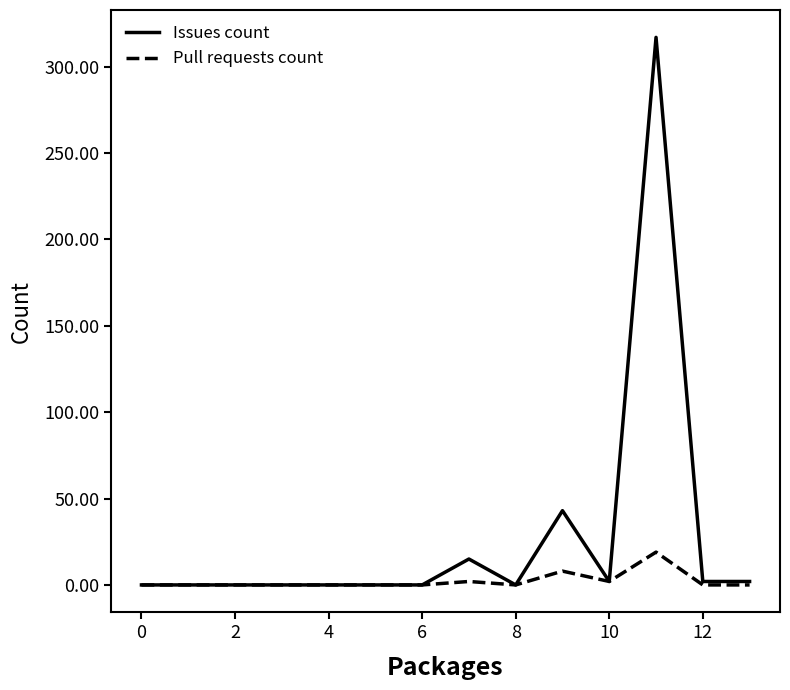

Does the chart display data point markers on the line(s)?

No